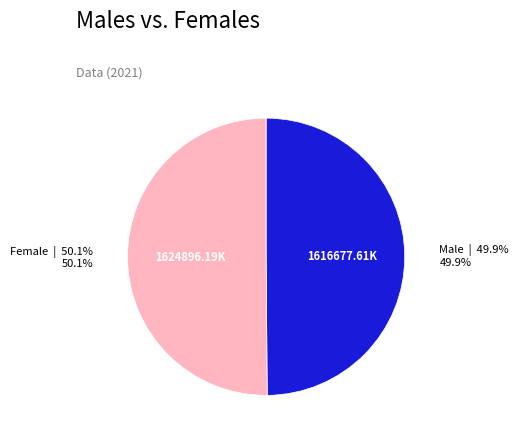

What is the total percentage of Female and Male?

100.0%